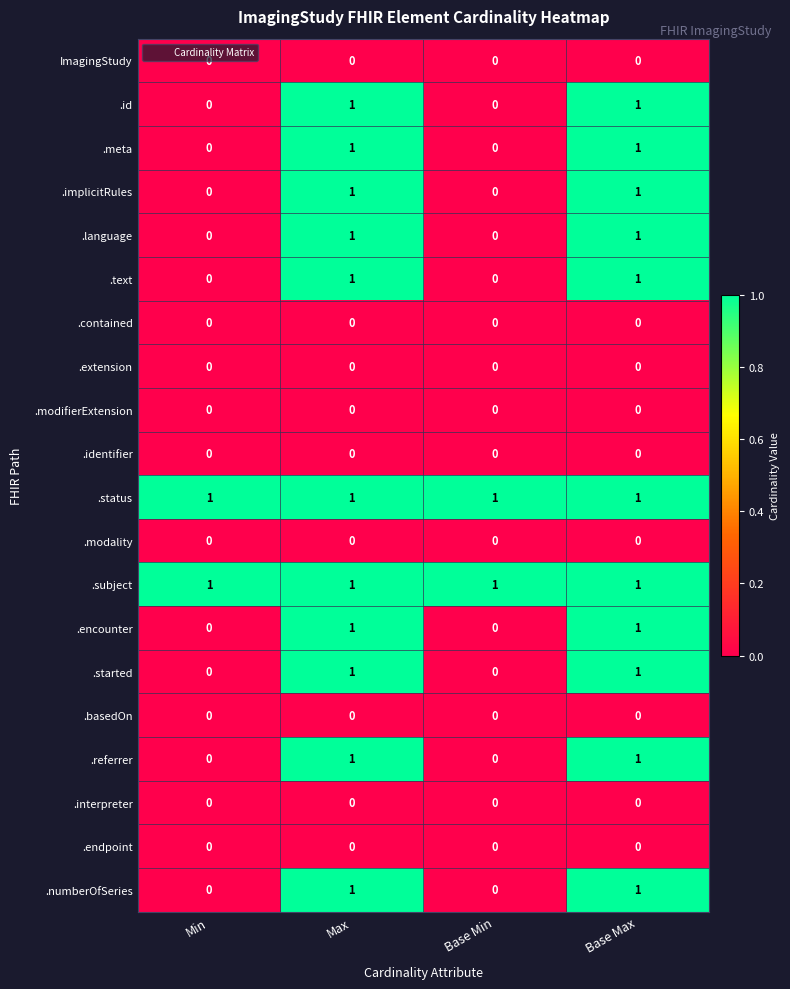

What is the total value across all series at Max?

11